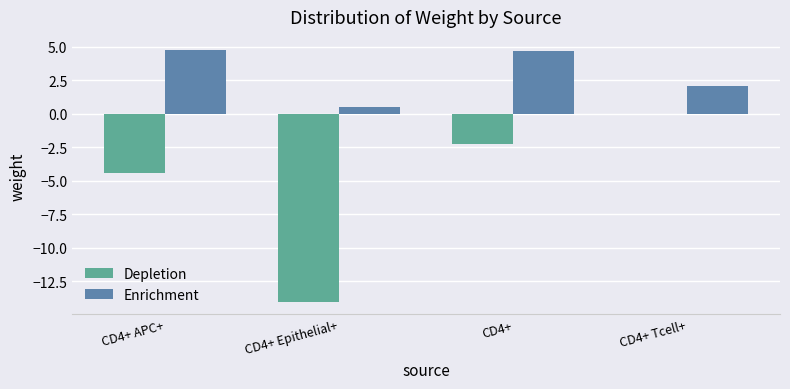

How many categories are shown in the chart?

4